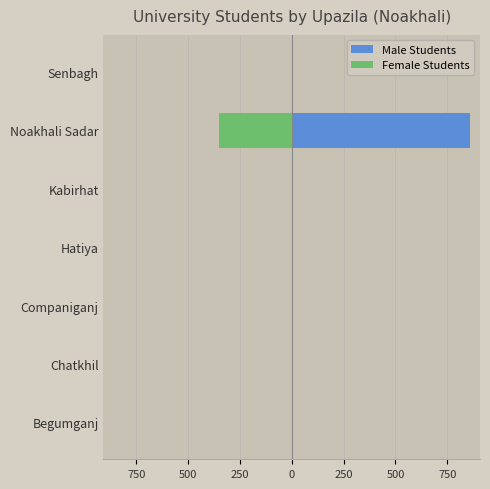

What is the average value of the Male Students series?

123